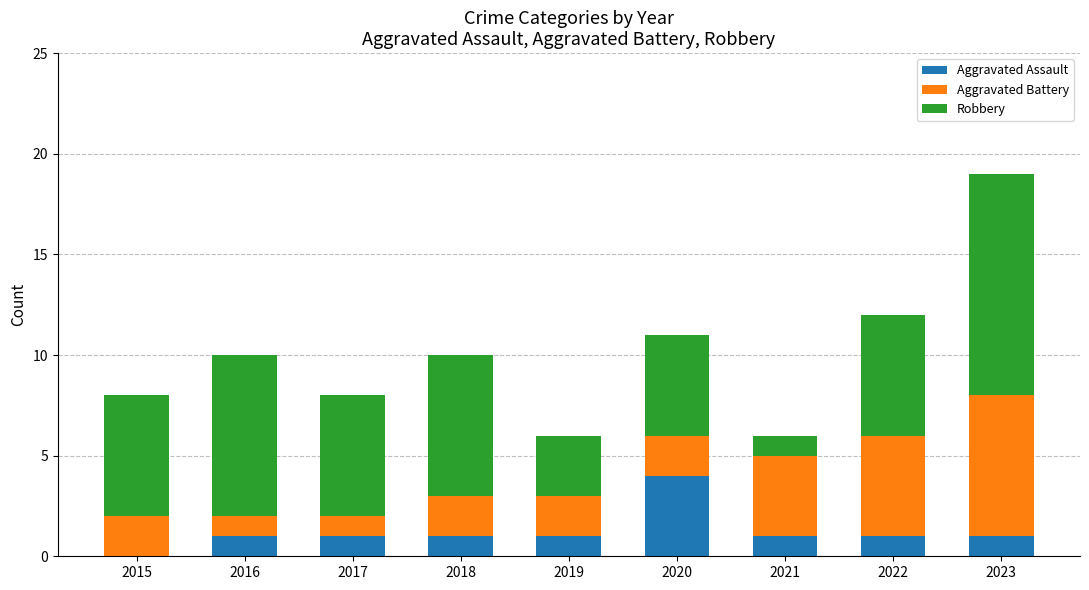

What is the total value across all series at 2015?

8